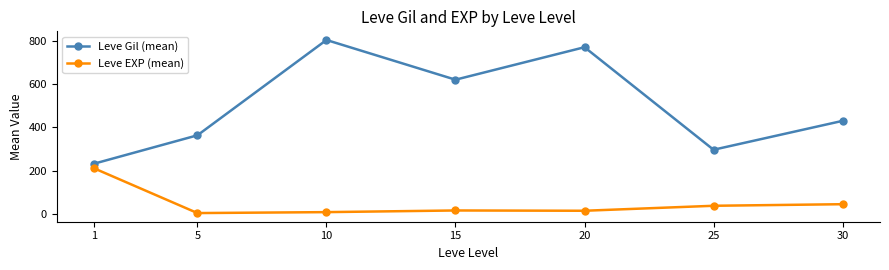

True or false: Leve EXP (mean) and Leve Gil (mean) cross at least once.

False